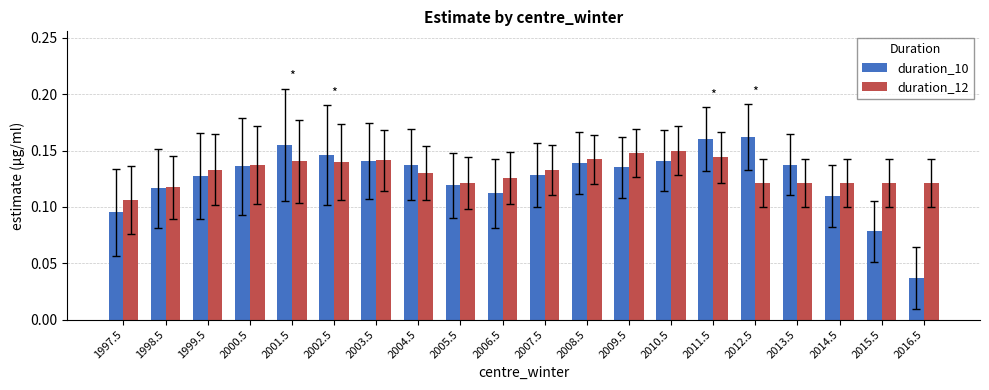

At which label does duration_12 reach its minimum?

1997.5